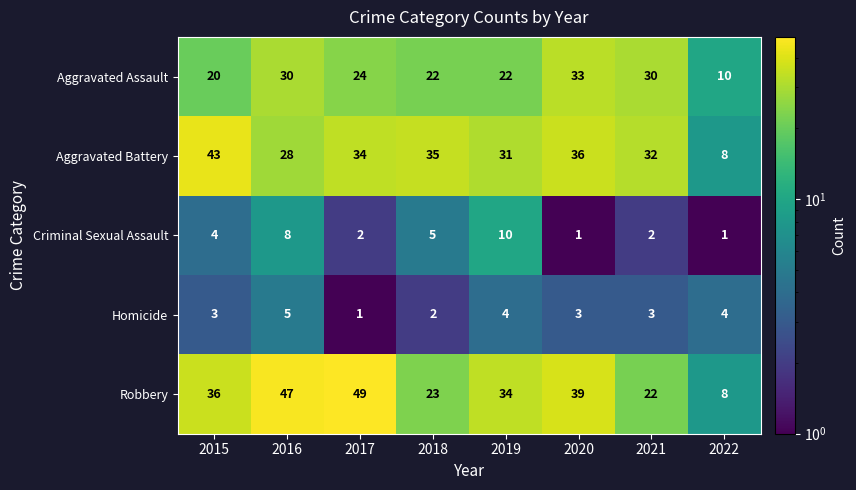

What is the difference between the highest and lowest values at 2021?

30